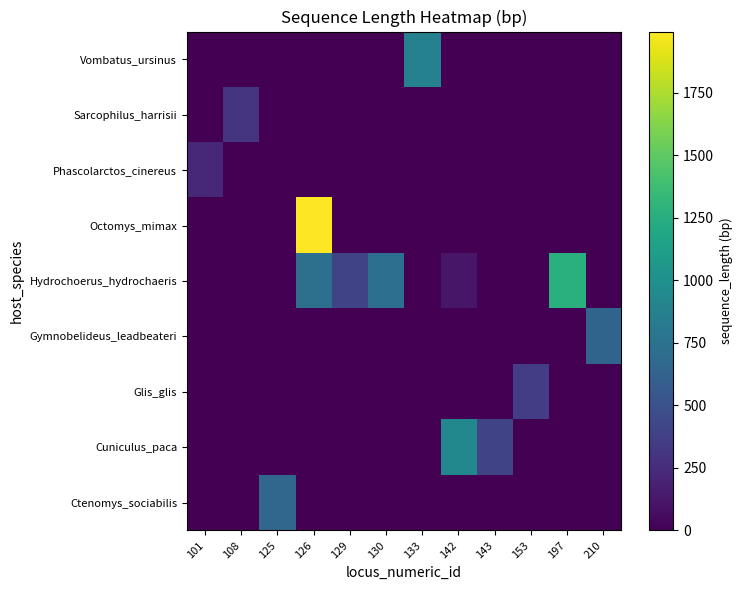

At how many categories does at least one series exceed 690?

5